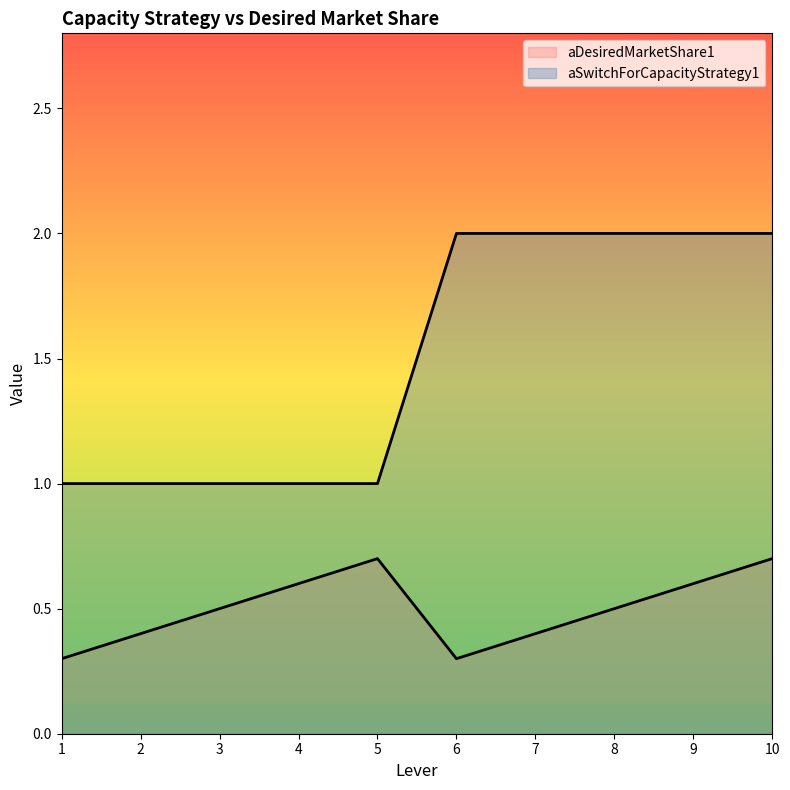

What are all the series names shown in the legend?

aDesiredMarketShare1, aSwitchForCapacityStrategy1